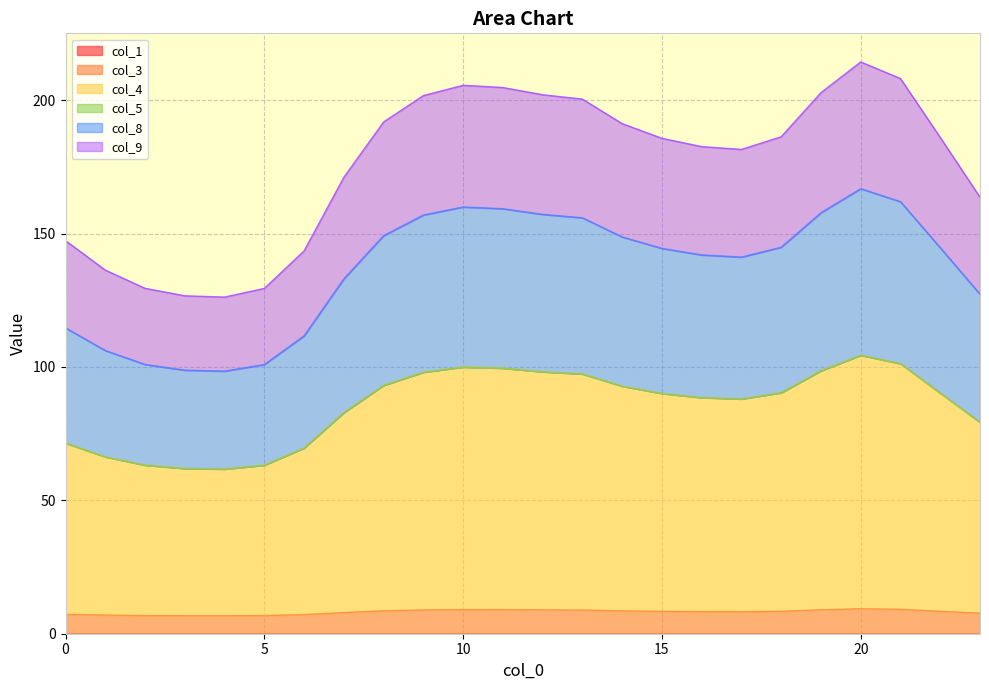

Does the chart display data point markers on the line(s)?

No